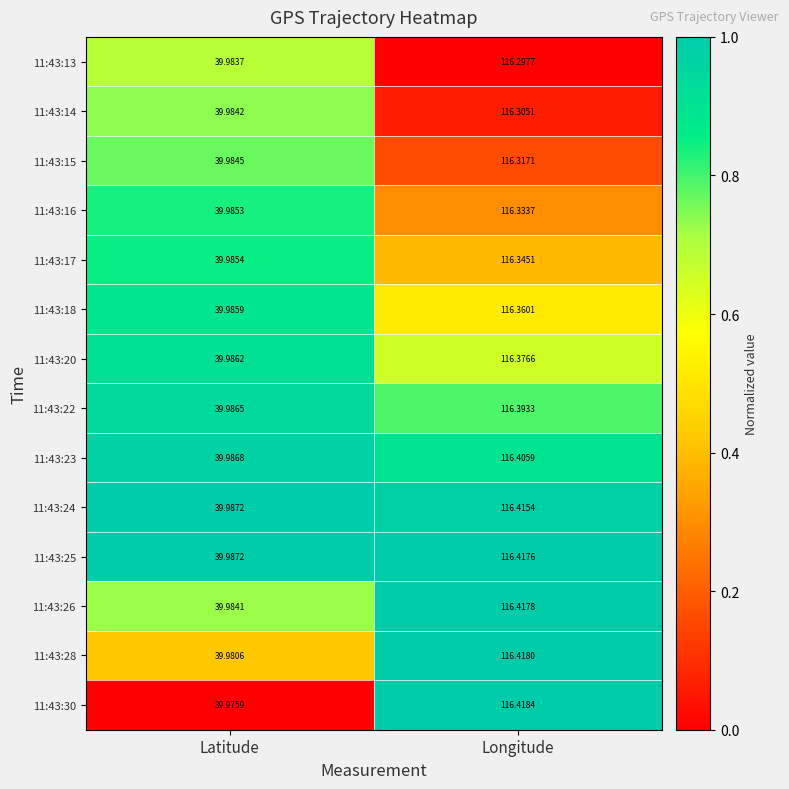

At which category is the sum across all series the highest?

Longitude